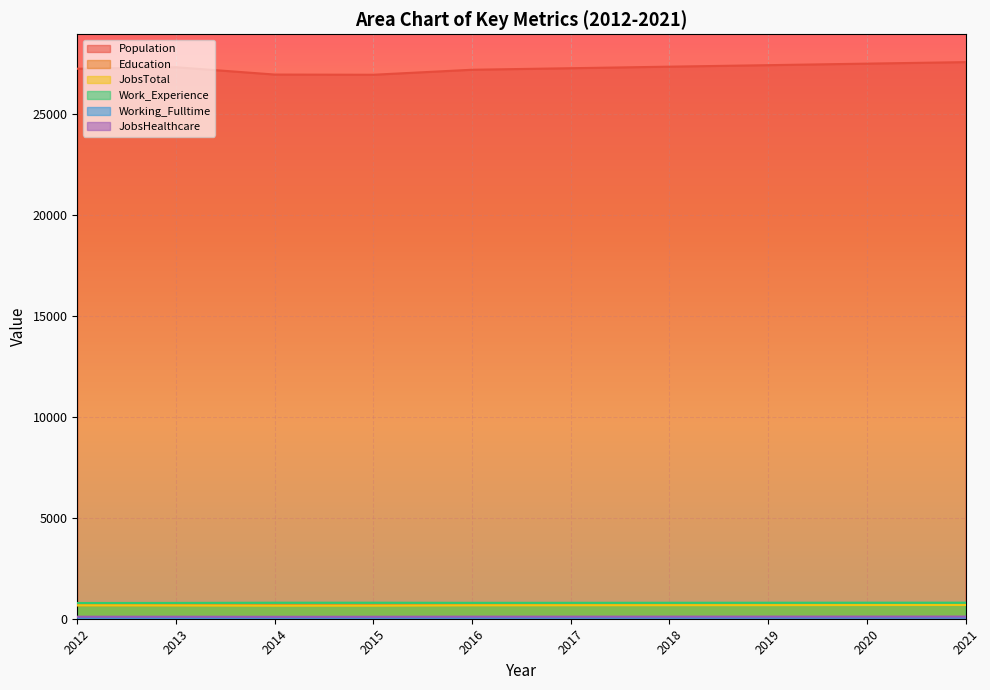

True or false: Population and Working_Fulltime cross at least once.

False